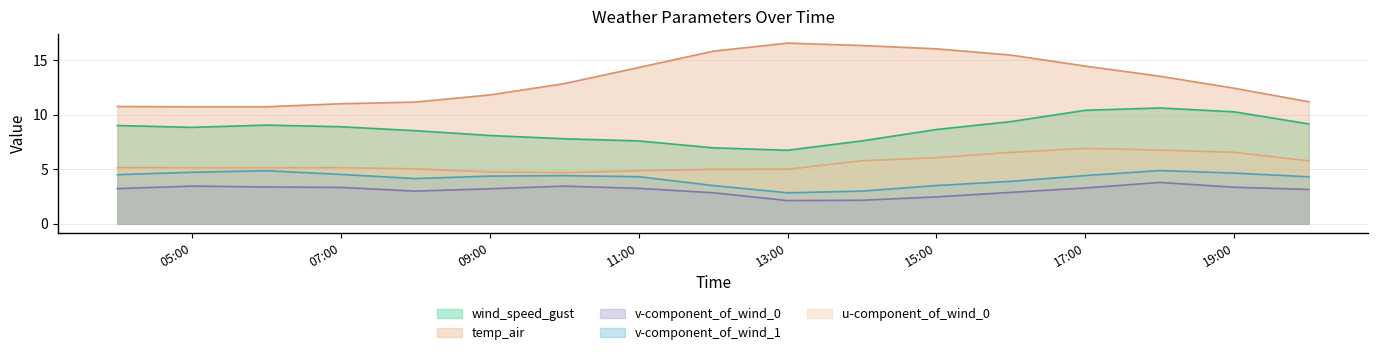

Is it true that v-component_of_wind_0 equals 4.2 at 15:00?

False